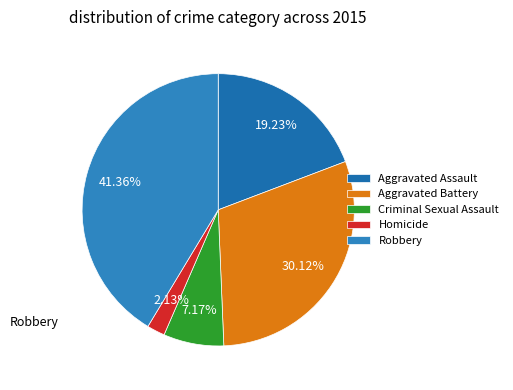

Is it true that Robbery is 41% of the pie?

True